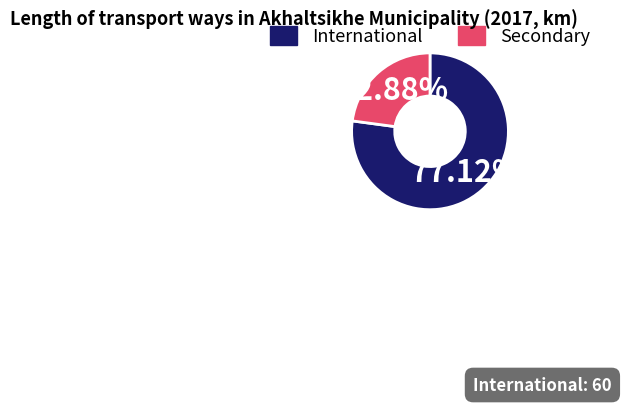

Which slice is the smallest?

Secondary